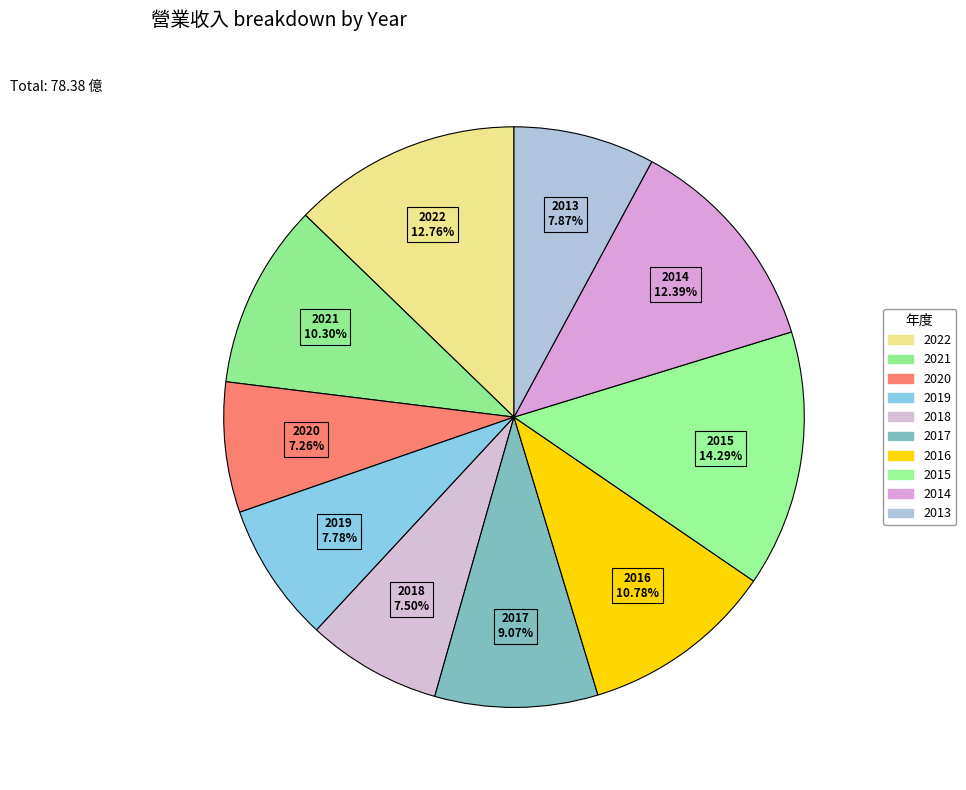

How many segments does this pie chart have?

10